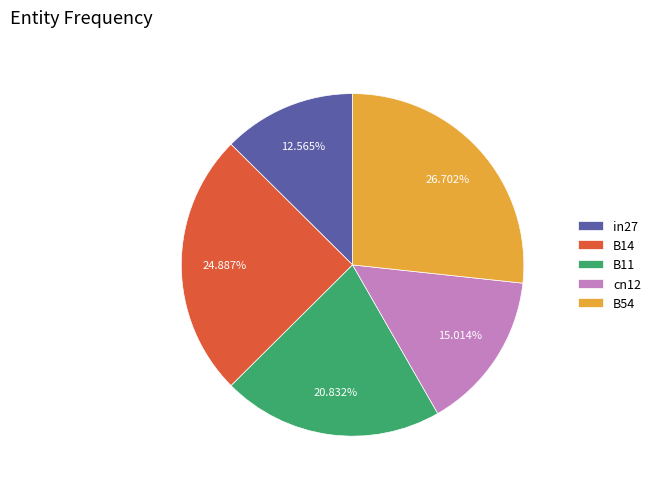

Which has a higher value, in27 or cn12?

cn12